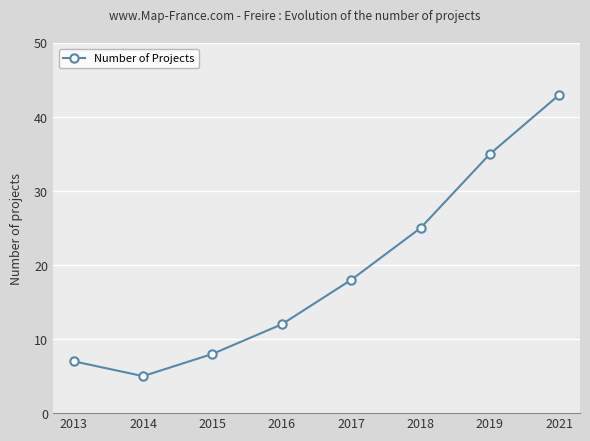

True or false: the data has more than 0 interior local peaks.

False